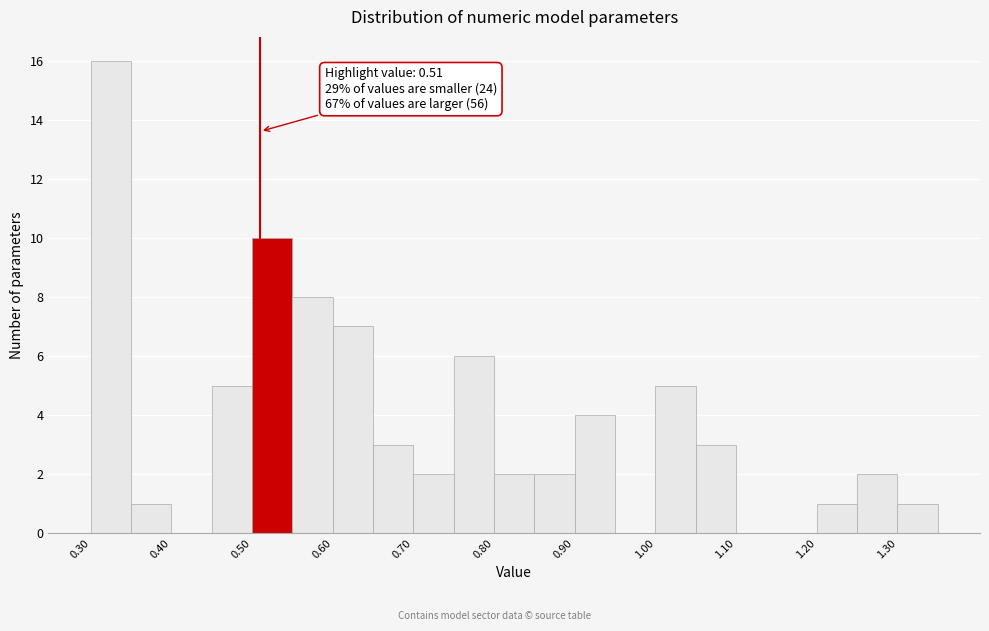

Which range on the x-axis has the tallest bar?

0.30 to 0.35